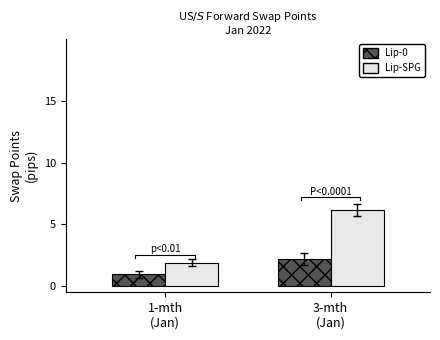

At which category is the sum across all series the highest?

3-mth
(Jan)